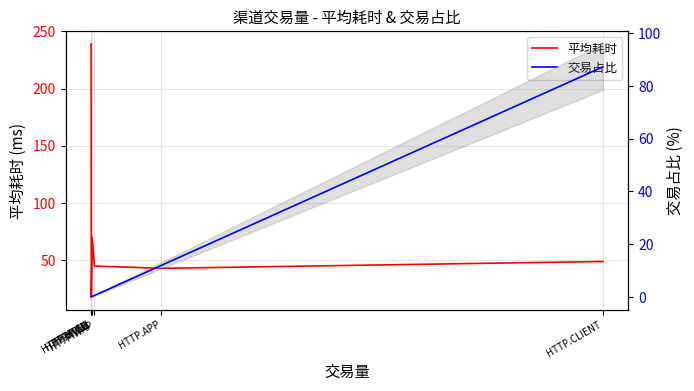

Reading left to right, list all the values displayed in this chart.

平均耗时: HTTP.CLIENT=49.0	HTTP.APP=43.0	HTTP.WAP=45.0	HTTP.HTML=70.0	HTTP.WEB=18.0	NULL=193.0	HTTP.CLI=239.0
交易占比: HTTP.CLIENT=87.2	HTTP.APP=12.0	HTTP.WAP=0.6	HTTP.HTML=0.2	HTTP.WEB=0.0	NULL=0.0	HTTP.CLI=0.0